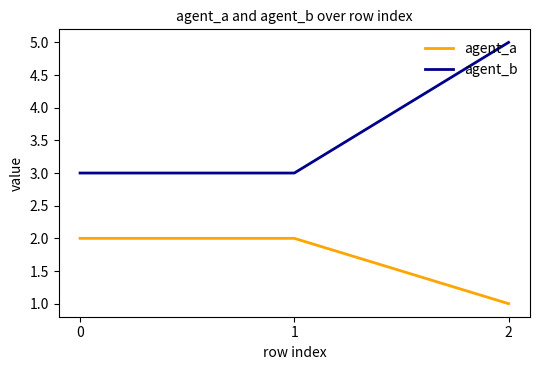

Rank the series by their maximum value, from highest to lowest.

agent_b, agent_a